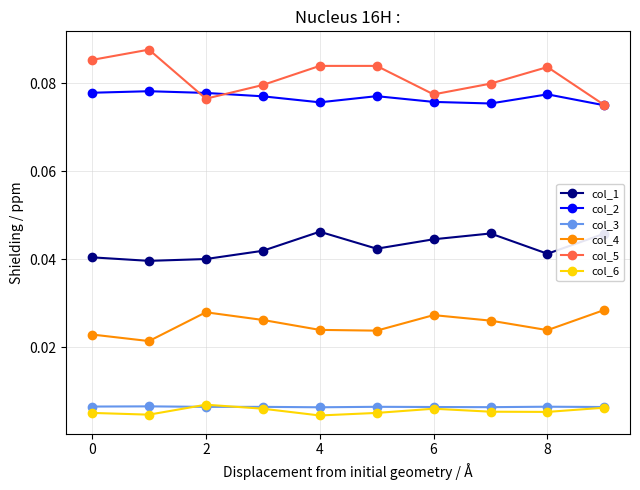

True or false: col_1 has more than 0 points higher than both neighbors.

True